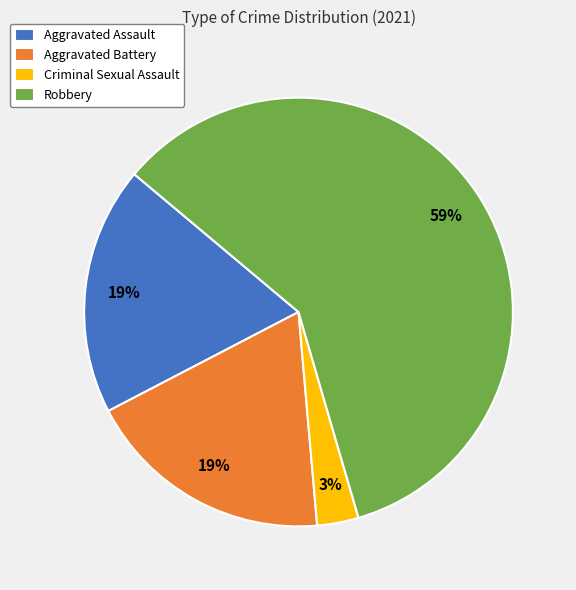

To the nearest percent, what portion does Aggravated Battery represent?

19%